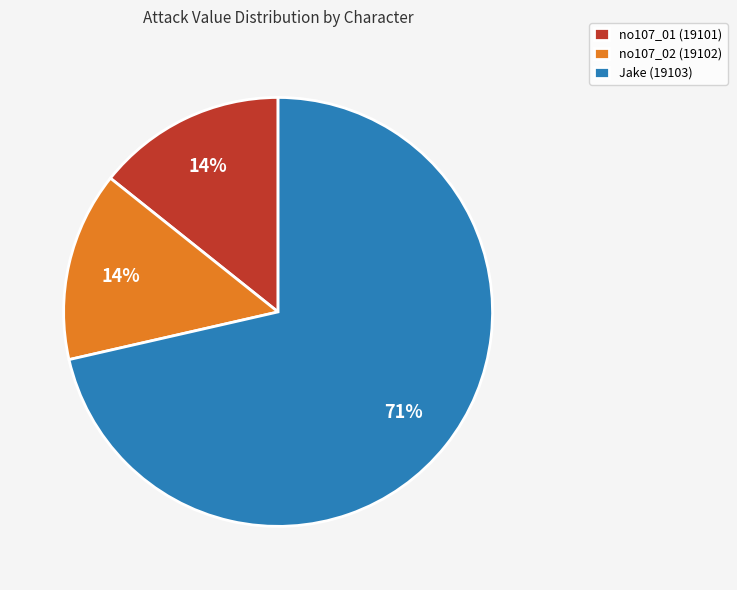

Approximately how many times larger is the value at no107_01 (19101) compared to no107_02 (19102)?

1.0